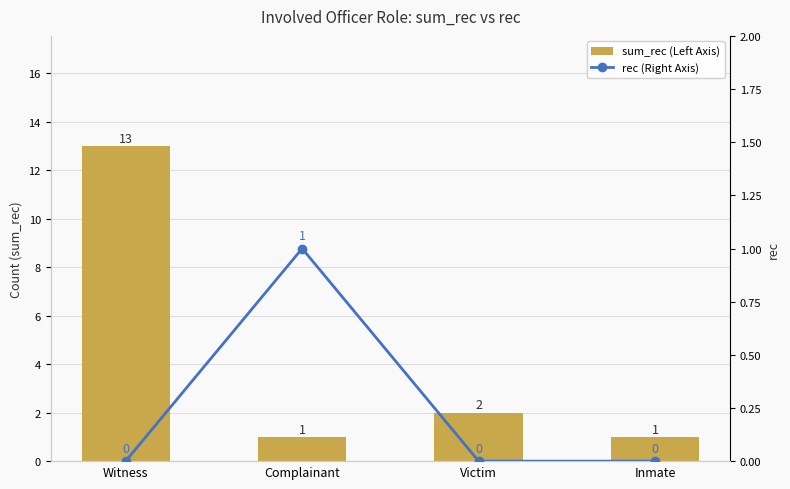

Between Witness and Complainant, which series saw the biggest shift?

sum_rec (Left Axis)